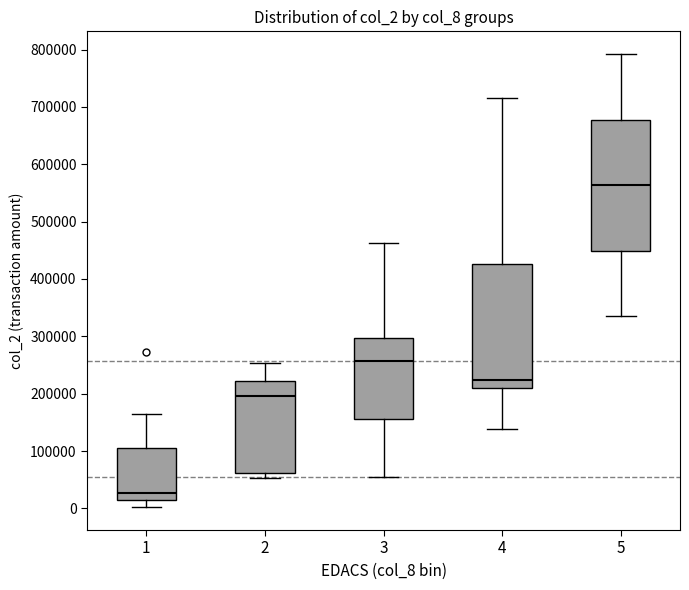

Reading left to right, transcribe this box plot: for each box, give where its median line is, the range the box spans, and where its two whiskers end, as read against the y-axis. The values are not printed on the chart, so give them approximately, as read against the axis.

1: median 30000, box 20000 to 110000, whiskers 0 to 160000
2: median 200000, box 60000 to 220000, whiskers 50000 to 250000
3: median 260000, box 160000 to 300000, whiskers 50000 to 460000
4: median 220000, box 210000 to 430000, whiskers 140000 to 710000
5: median 560000, box 450000 to 680000, whiskers 330000 to 790000